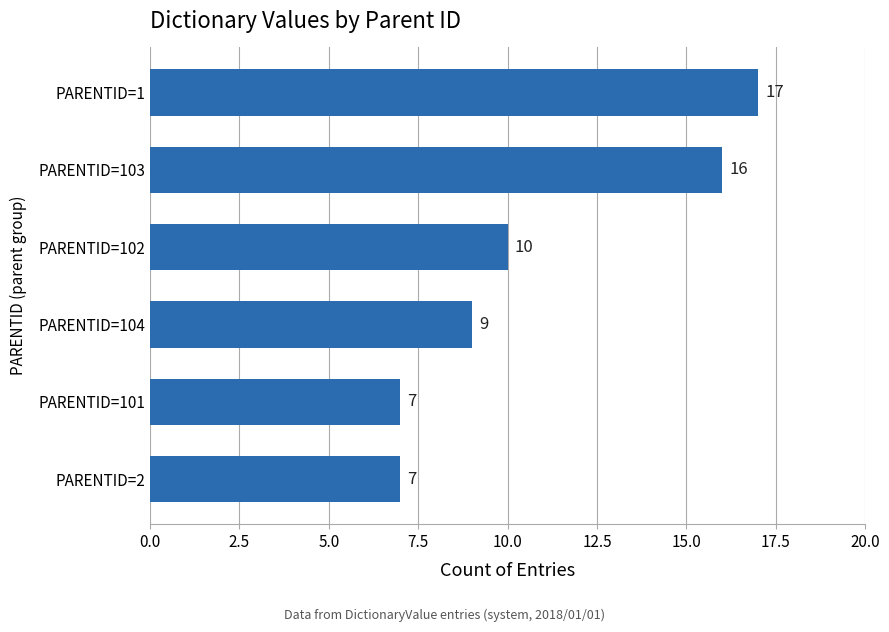

Between PARENTID=101 and PARENTID=102, which is larger?

PARENTID=102